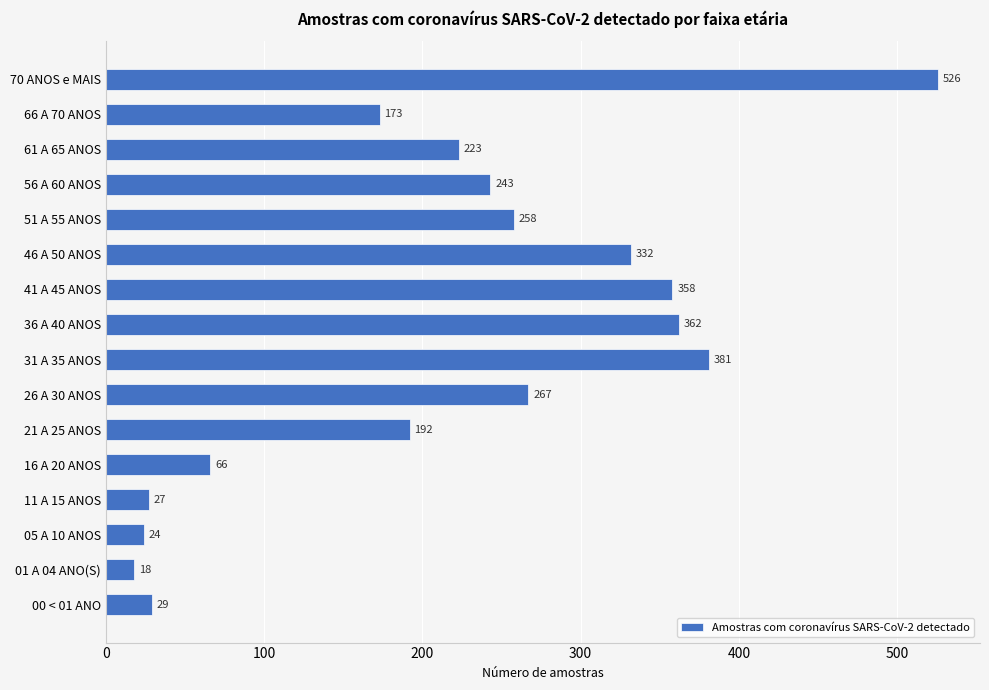

Does the chart contain any negative values?

No